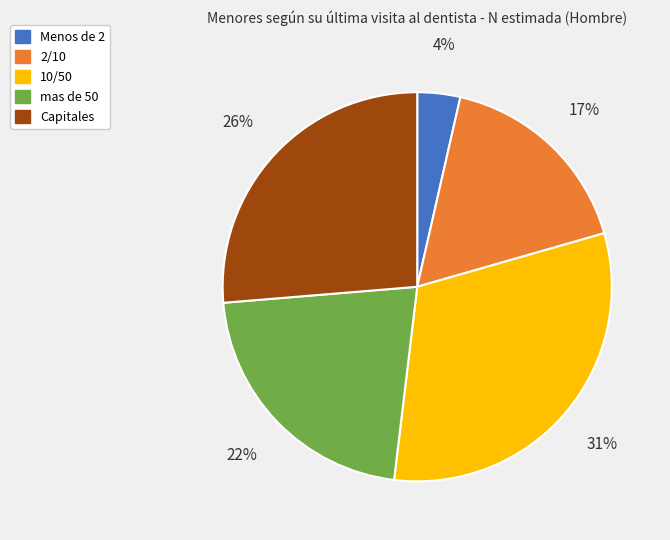

Combined, do mas de 50 and 2/10 account for over 50%?

No